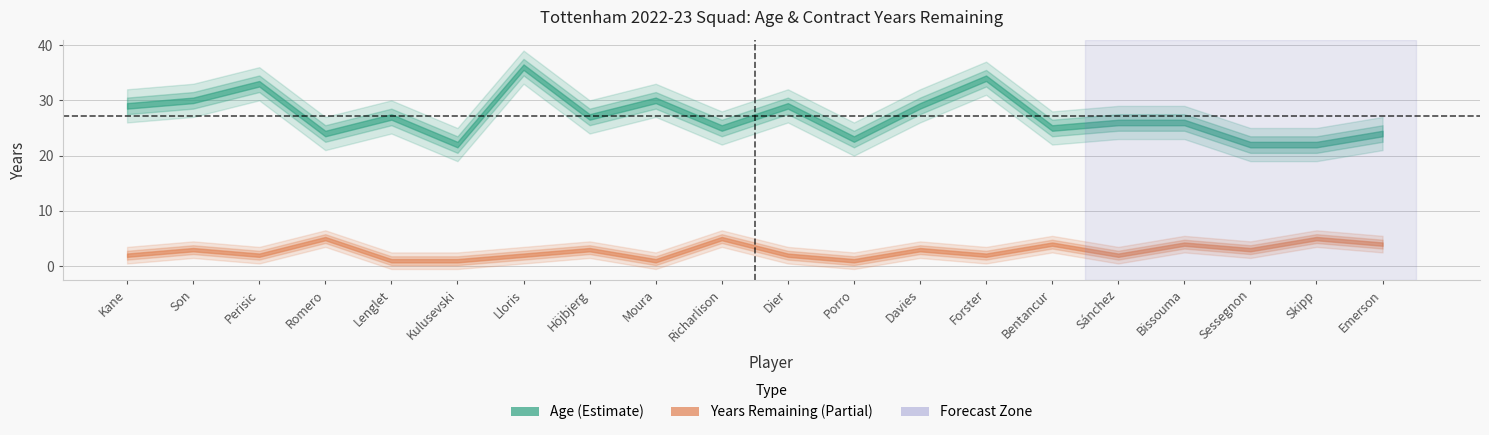

What is the smallest value displayed?

1